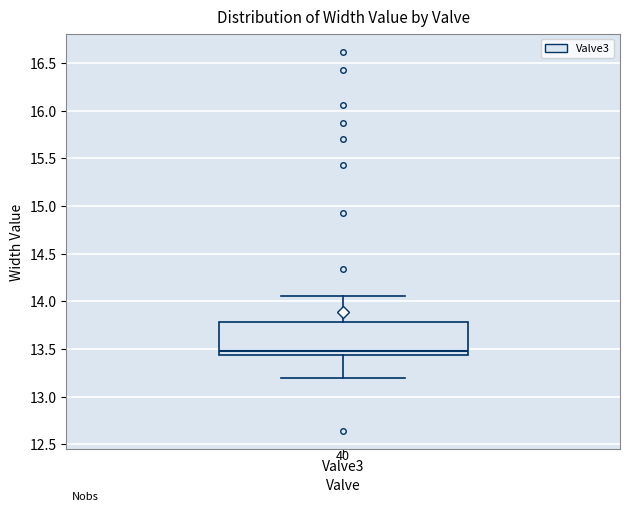

Transcribe this box plot: give where the median line is, the range the box spans, and where the two whiskers end, as read against the y-axis. The values are not printed on the chart, so give them approximately, as read against the axis.

median 13.50, box 13.45 to 13.80, whiskers 13.20 to 14.05